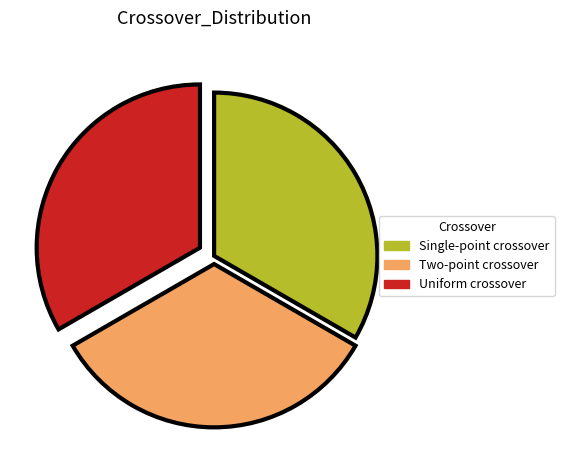

Do Uniform crossover and Single-point crossover together represent more than half of the pie?

Yes